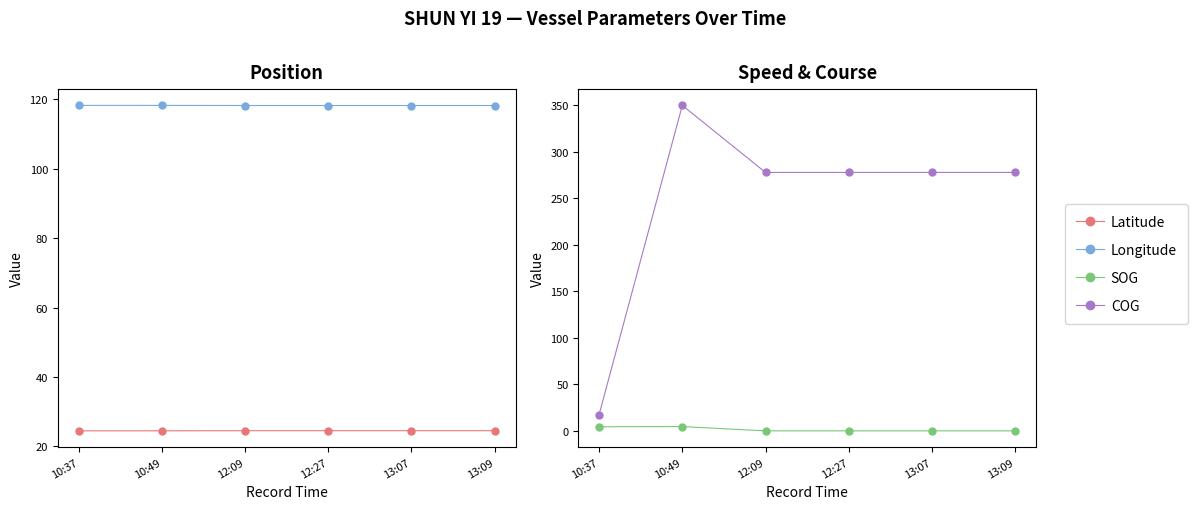

Which series changed the most between 12:09 and 12:27?

Latitude